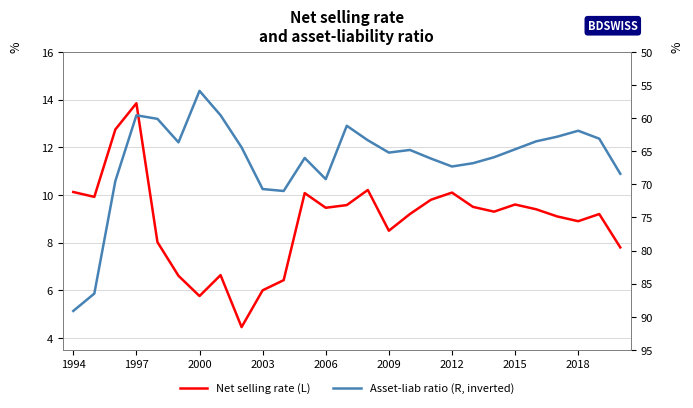

What is the sum of the Net selling rate (L) values at 14 and 15?

18.7